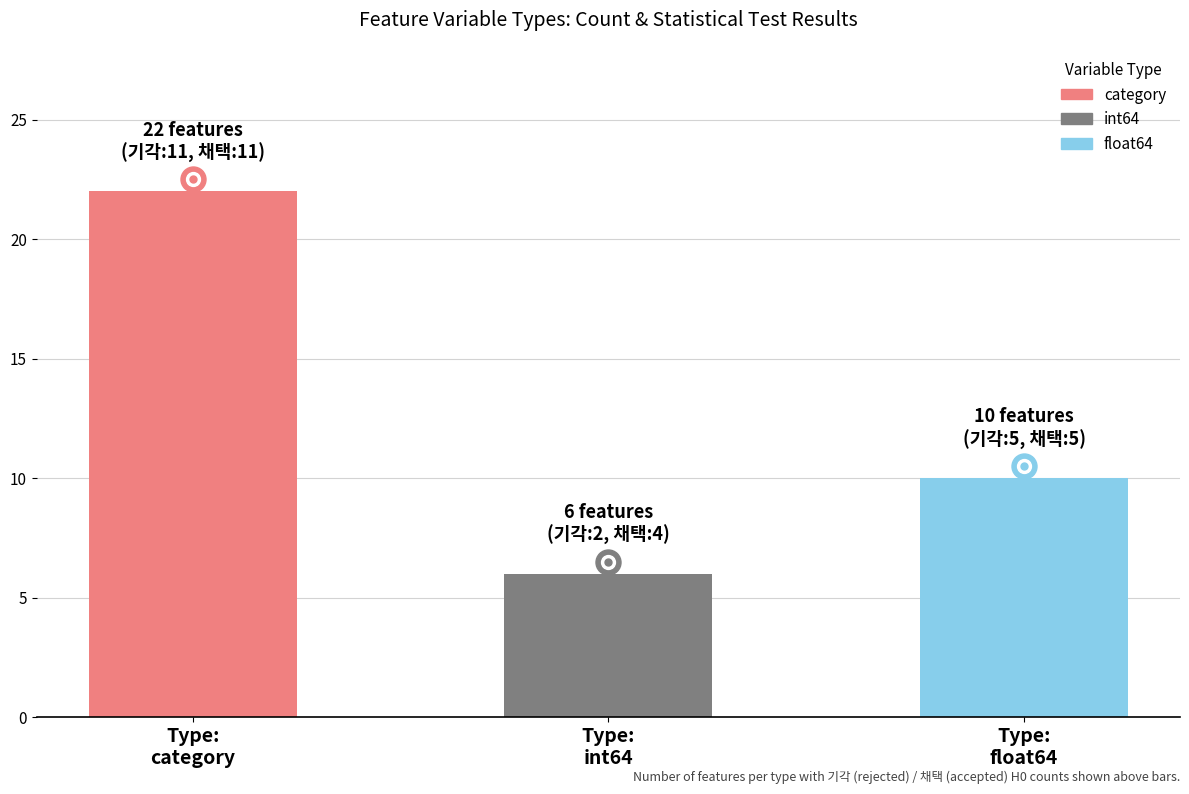

What is the value of the 2nd bar from the left?

6